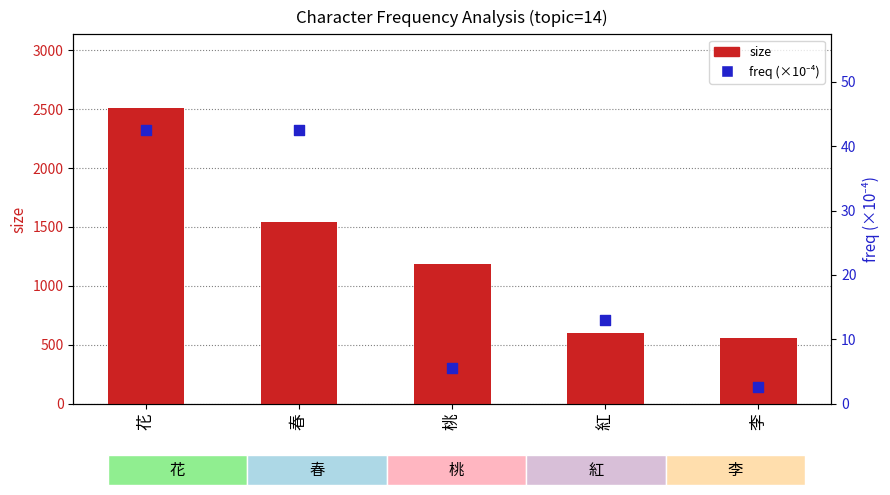

Which series has the largest Y range (max minus min)?

size